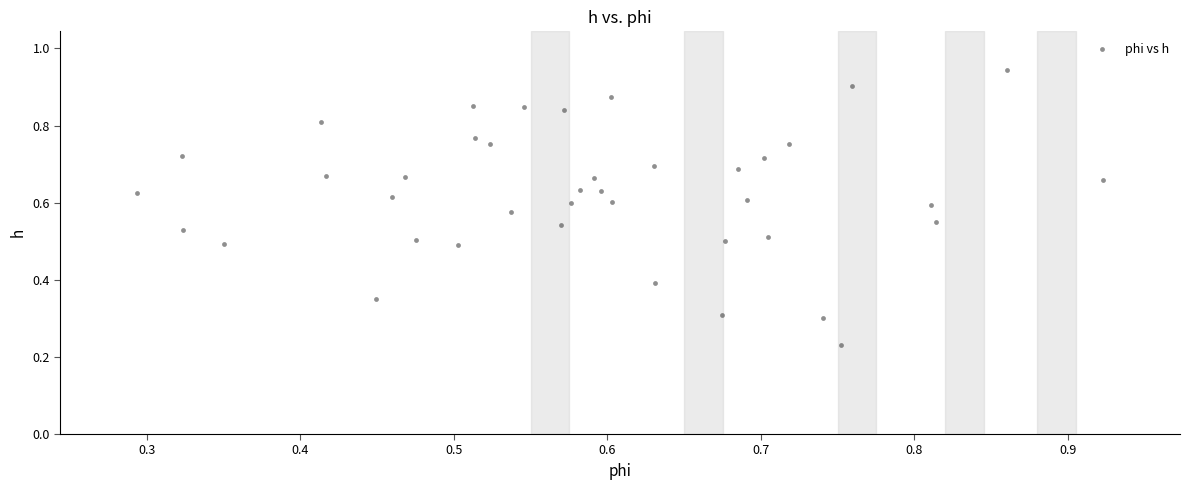

How many data points are displayed?

40